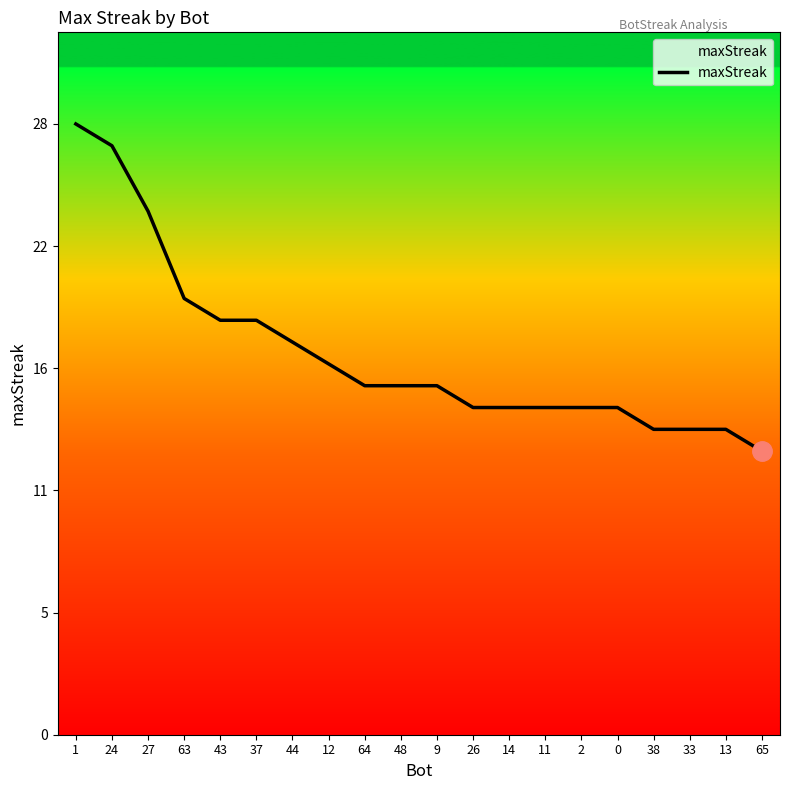

What is the smallest value displayed?

13